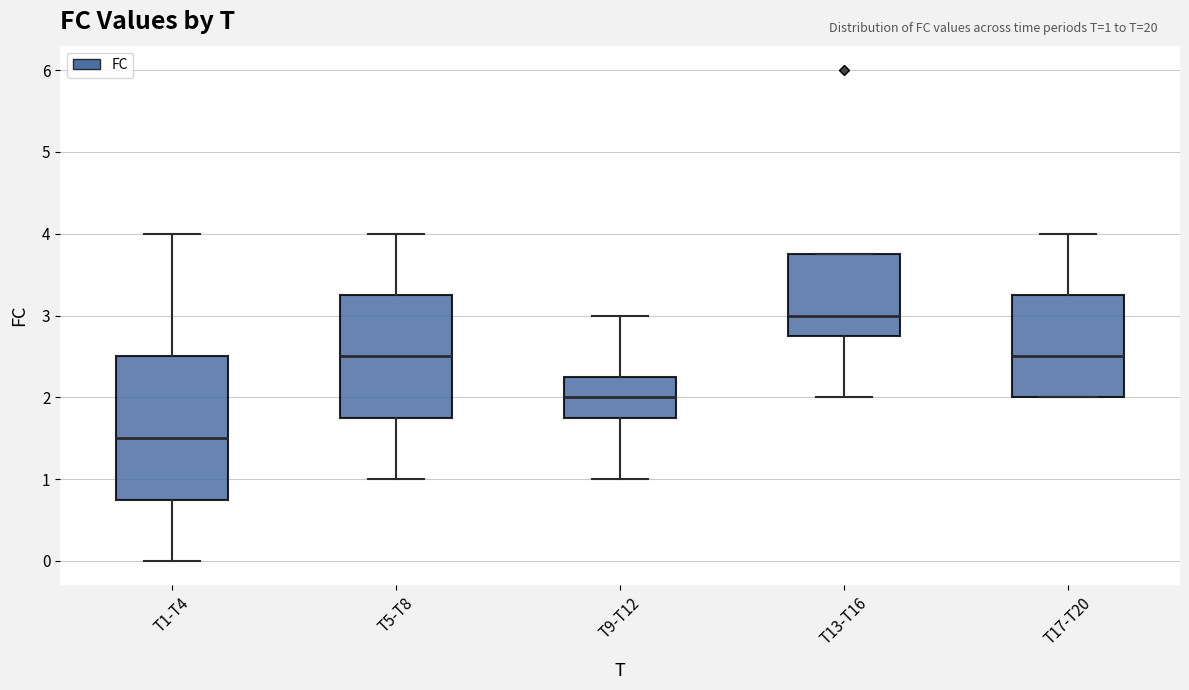

Which box is the tallest, from its lower edge to its upper edge?

T1-T4